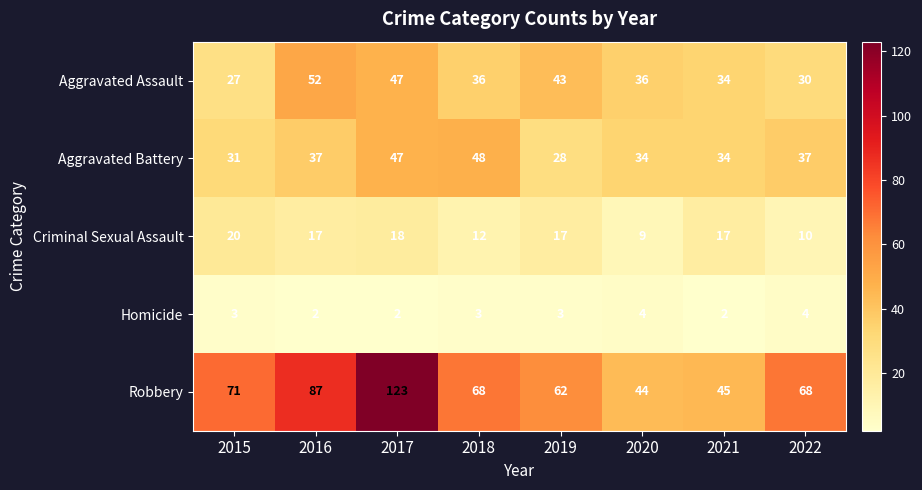

What is the difference between the highest and lowest values at 2022?

64